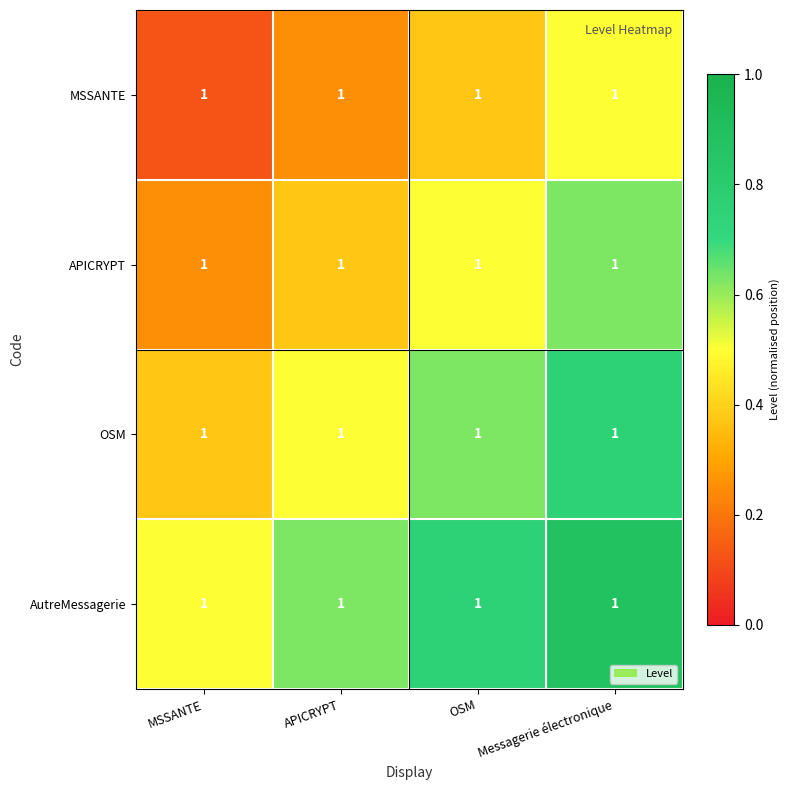

The value of AutreMessagerie at APICRYPT is 0.3. True or false?

False